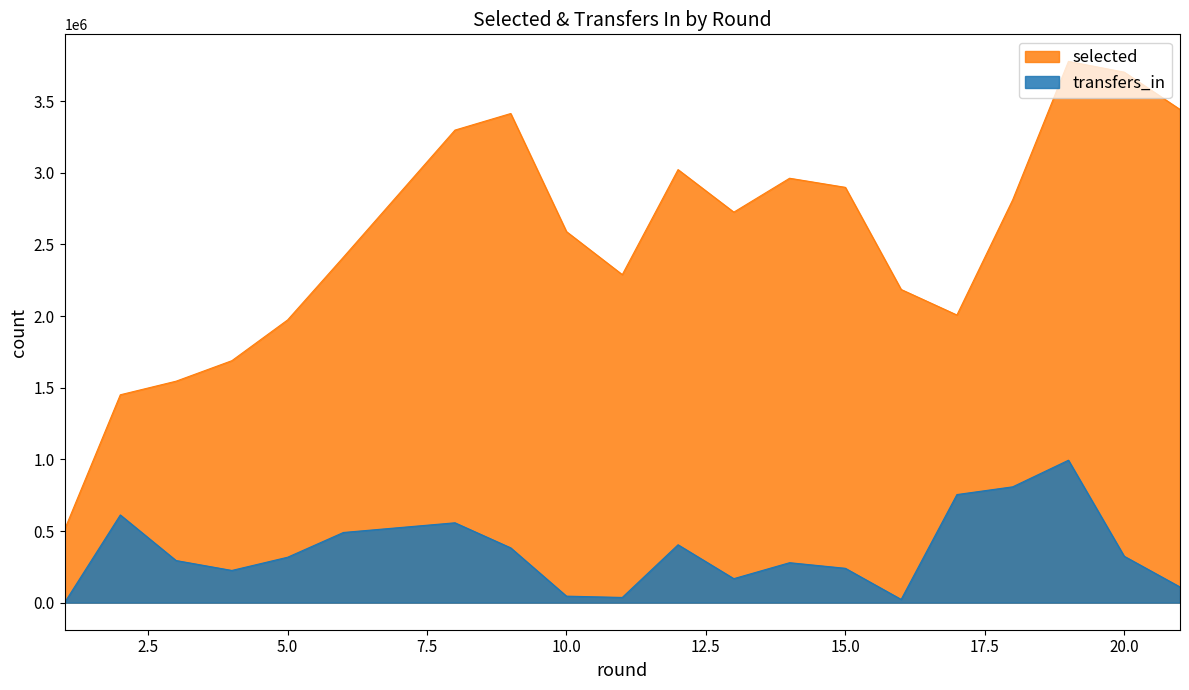

Reading right to left, transcribe all the data shown in this chart.

selected: 3441604	3701805	3777005	3777005	2811141	2007226	2185436	2898128	2961649	2725040	3021894	2288993	2588974	3413332	3297573	2410828	1973096	1688549	1545465	1450647	509091
transfers_in: 109449	323828	994049	994049	808322	754334	22607	239736	278885	167530	403970	36403	45453	382406	557341	489785	317049	224766	293938	612051	0